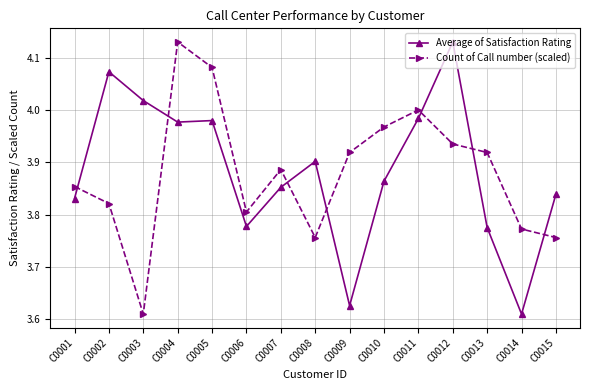

At which category does Count of Call number (scaled) reach its first local valley?

C0003